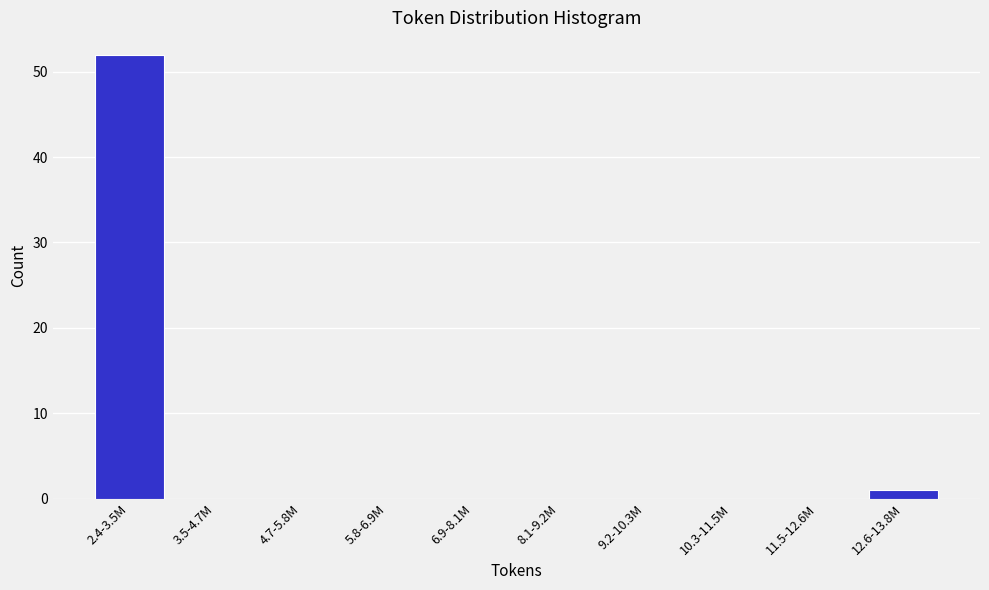

Reading right to left, list all the values displayed in this chart.

12.6-13.8M=1	11.5-12.6M=0	10.3-11.5M=0	9.2-10.3M=0	8.1-9.2M=0	6.9-8.1M=0	5.8-6.9M=0	4.7-5.8M=0	3.5-4.7M=0	2.4-3.5M=52